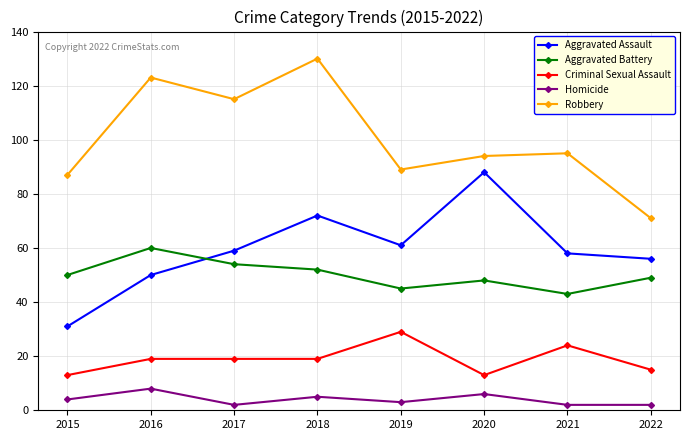

Between 2018 and 2021, which series saw the biggest shift?

Robbery